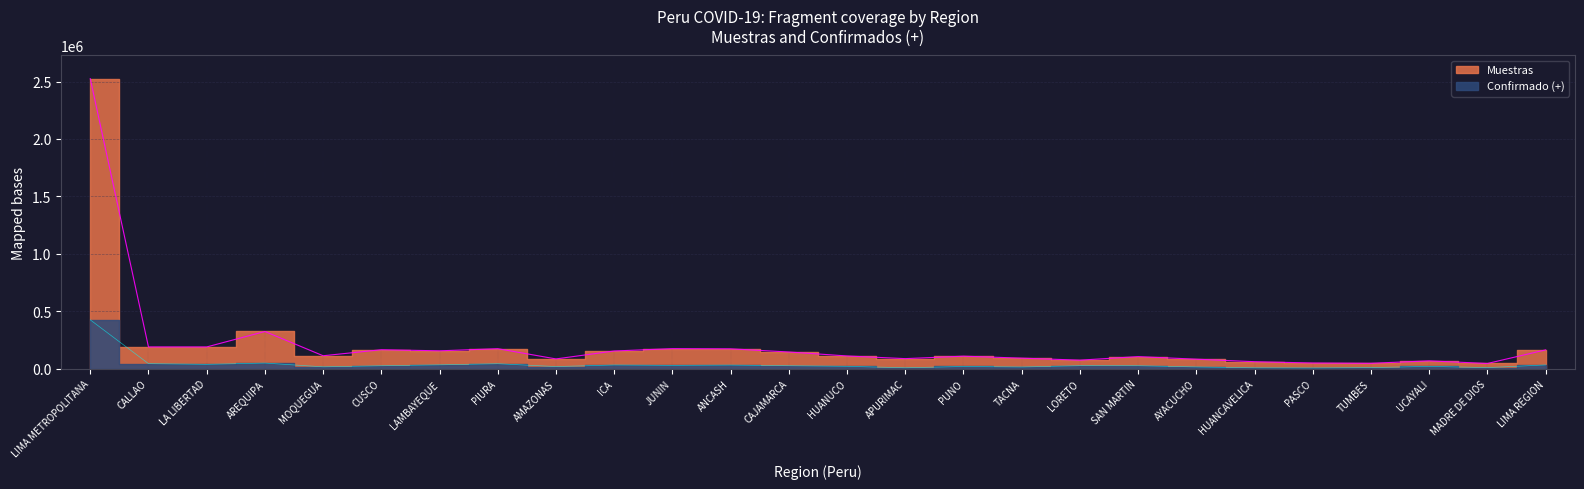

At which category does Confirmado (+) reach its first local peak?

AREQUIPA